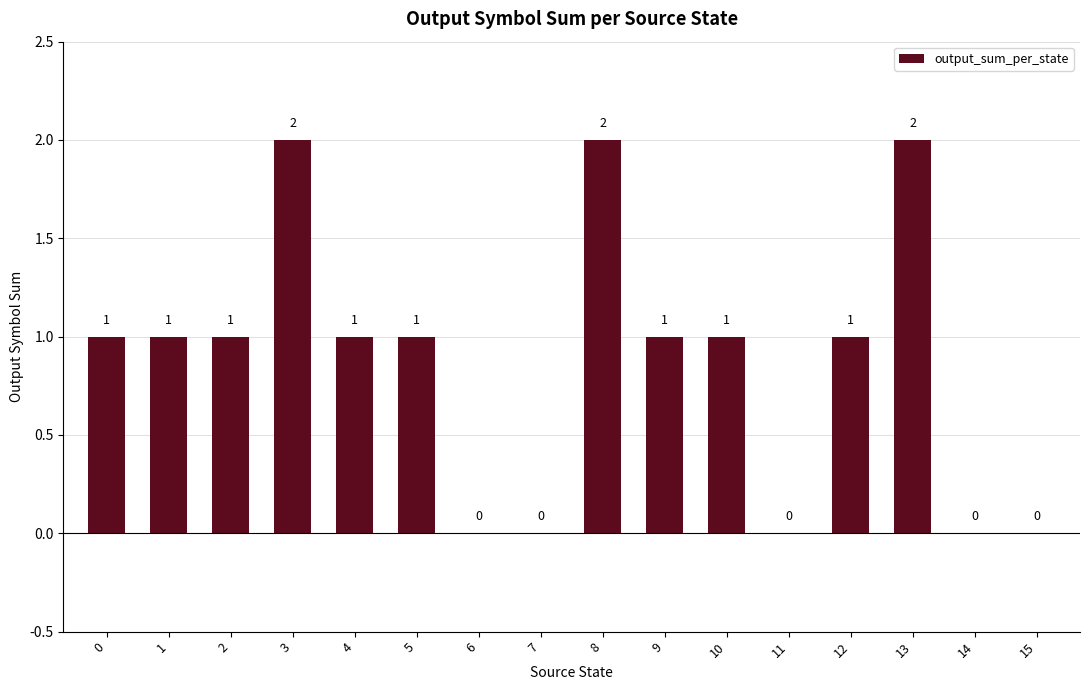

What is the ratio of the value at 5 to the value at 10?

1.0